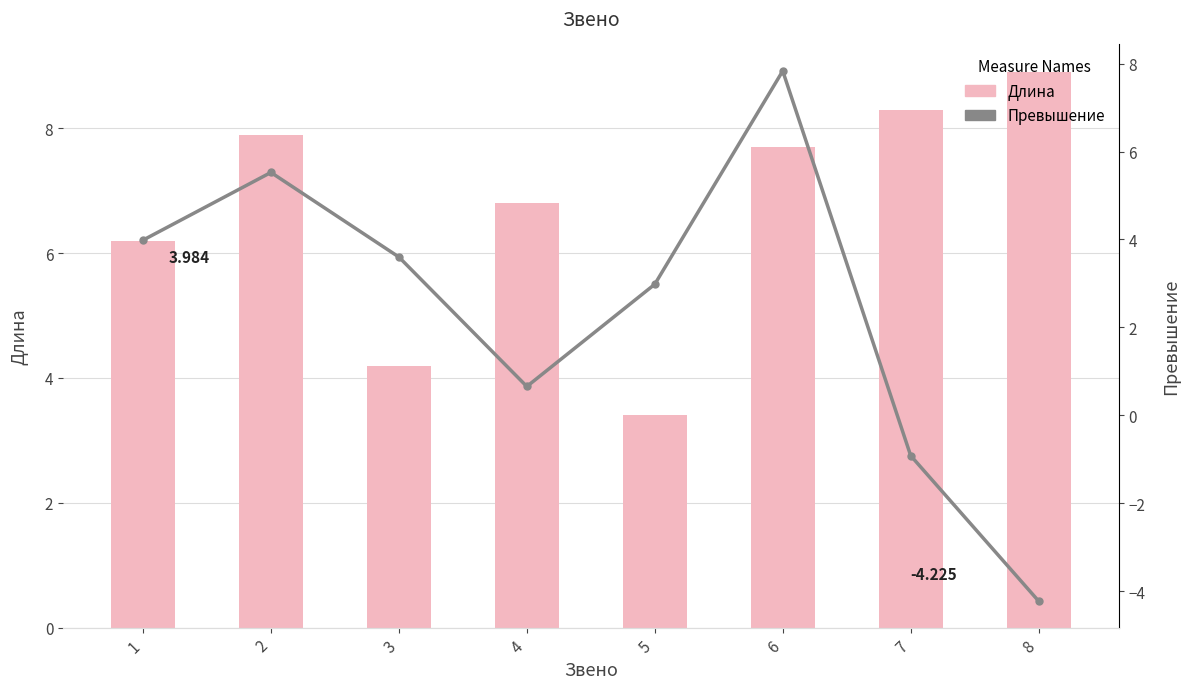

True or false: Превышение has a value of -2.3 at 8.

False